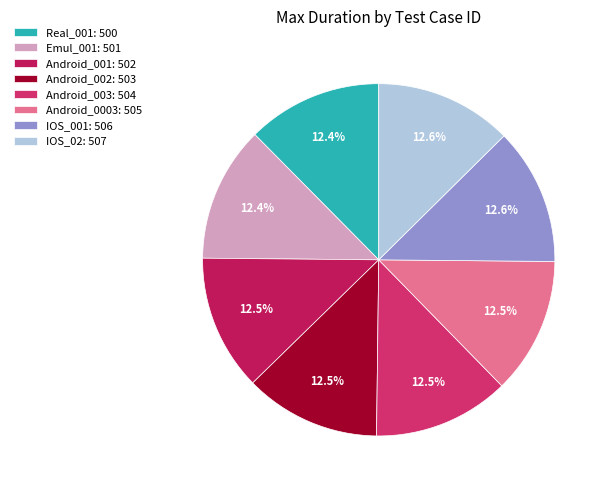

Combined, what portion of the pie is Android_002 and Real_001?

24.9%